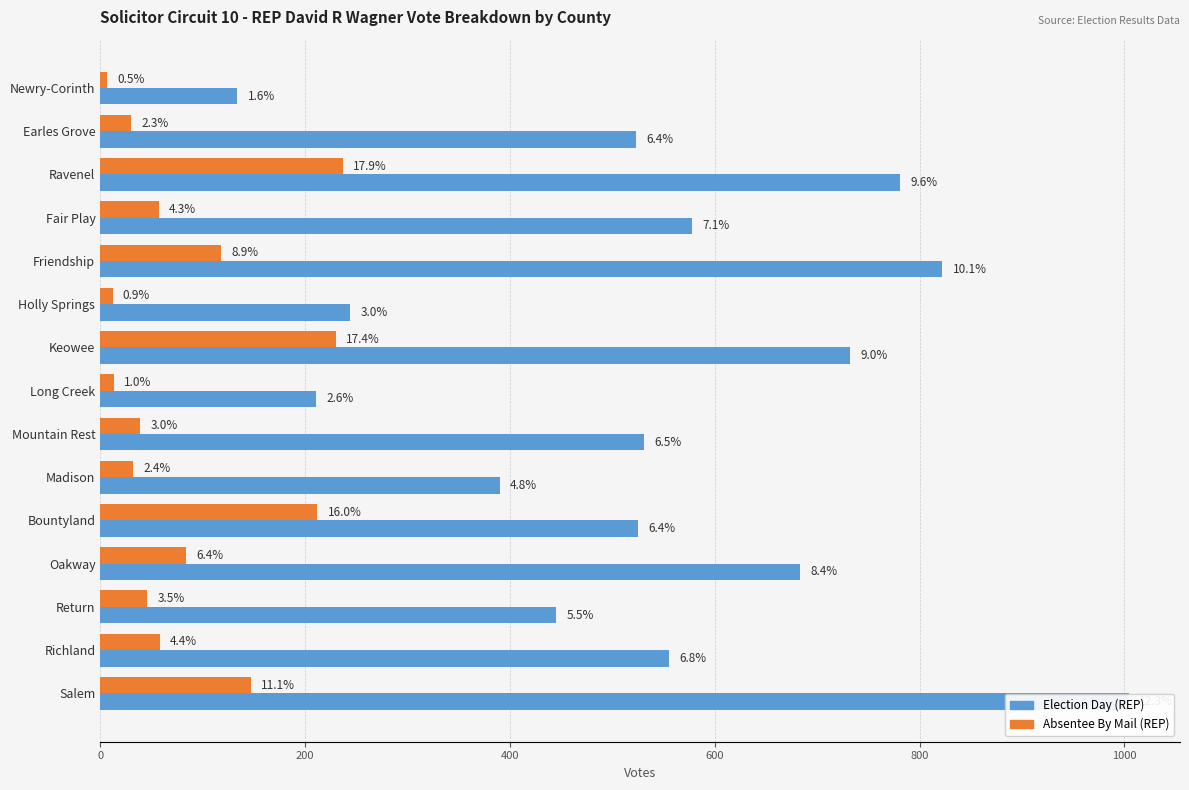

The value of Absentee By Mail (REP) at Long Creek is 3. True or false?

False